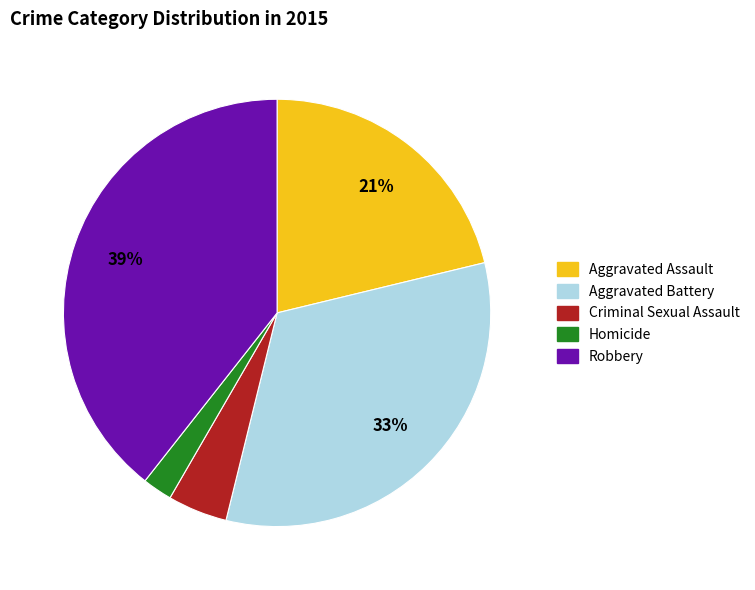

Which slice is the smallest?

Homicide